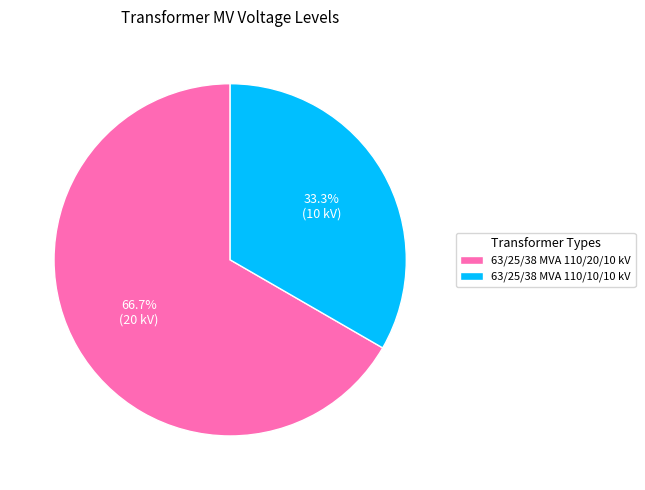

The 63/25/38 MVA 110/20/10 kV slice represents 78% of the pie. True or false?

False